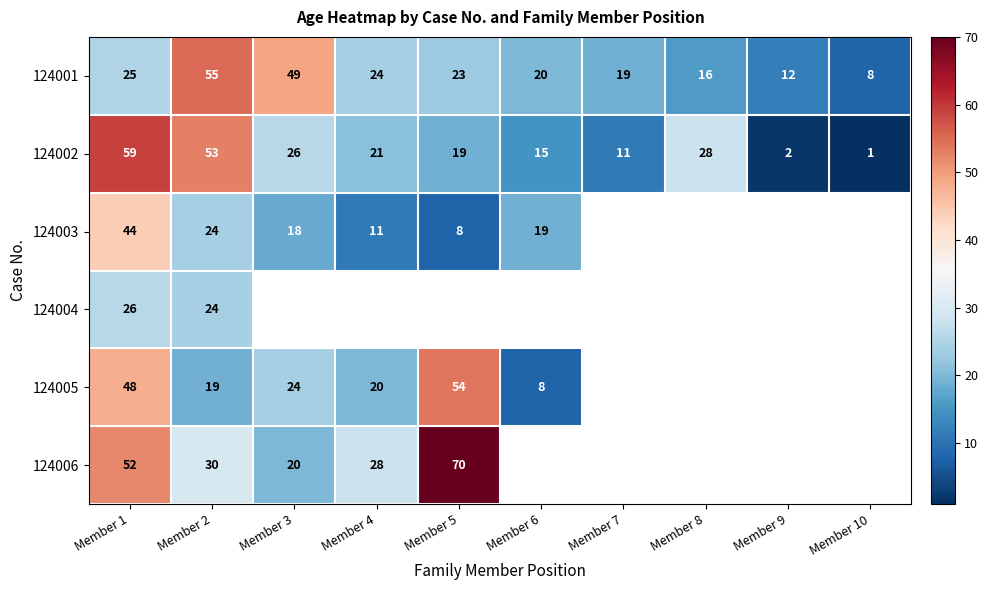

At which label is 124001 closest to 31?

Member 1